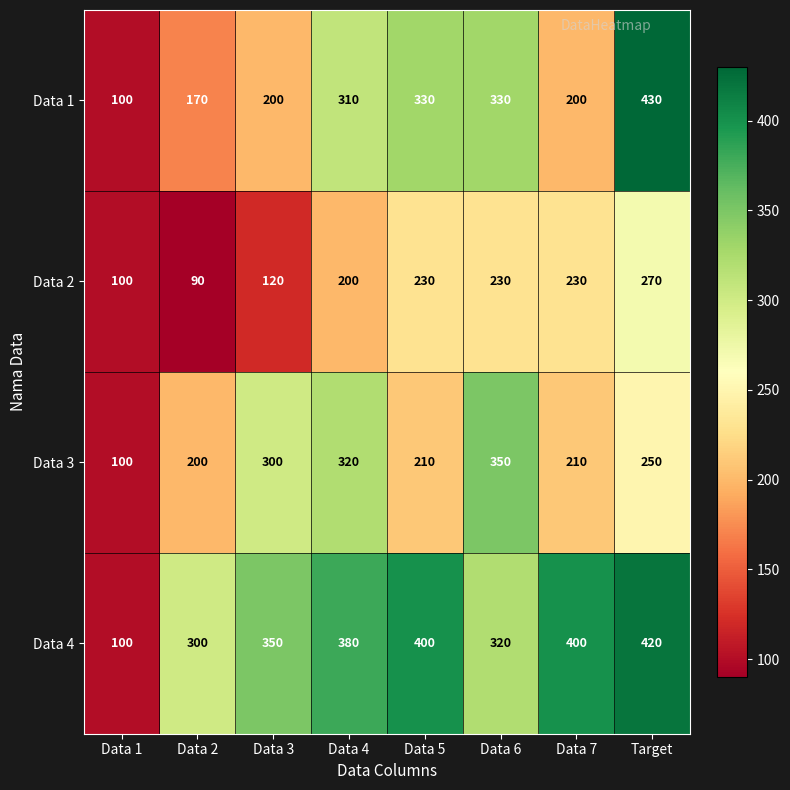

What is the difference between the maximum and minimum values in the Data 4 series?

320